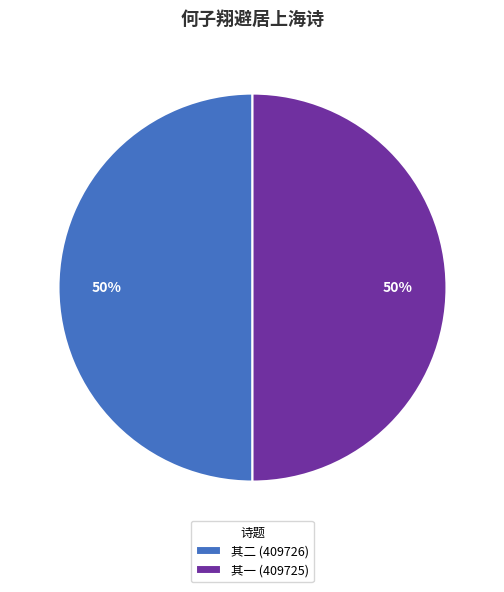

Count the number of slices in the pie.

2